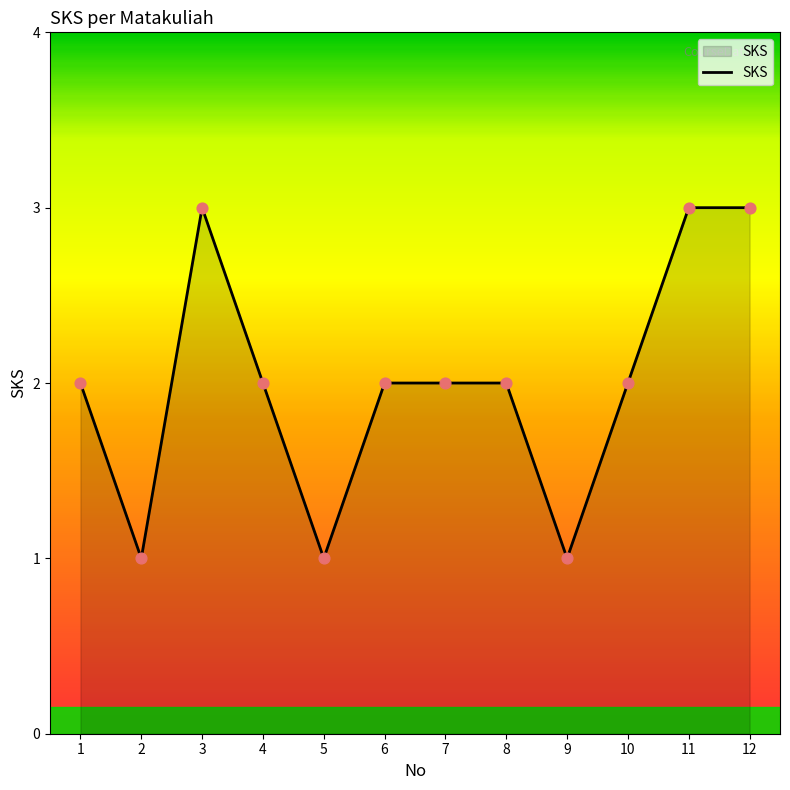

Which has a higher value, 5 or 12?

12